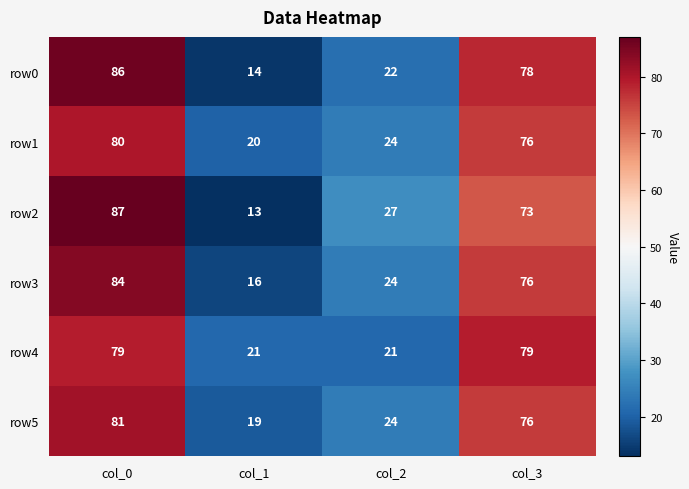

Is it true that row5 equals 81 at col_0?

True